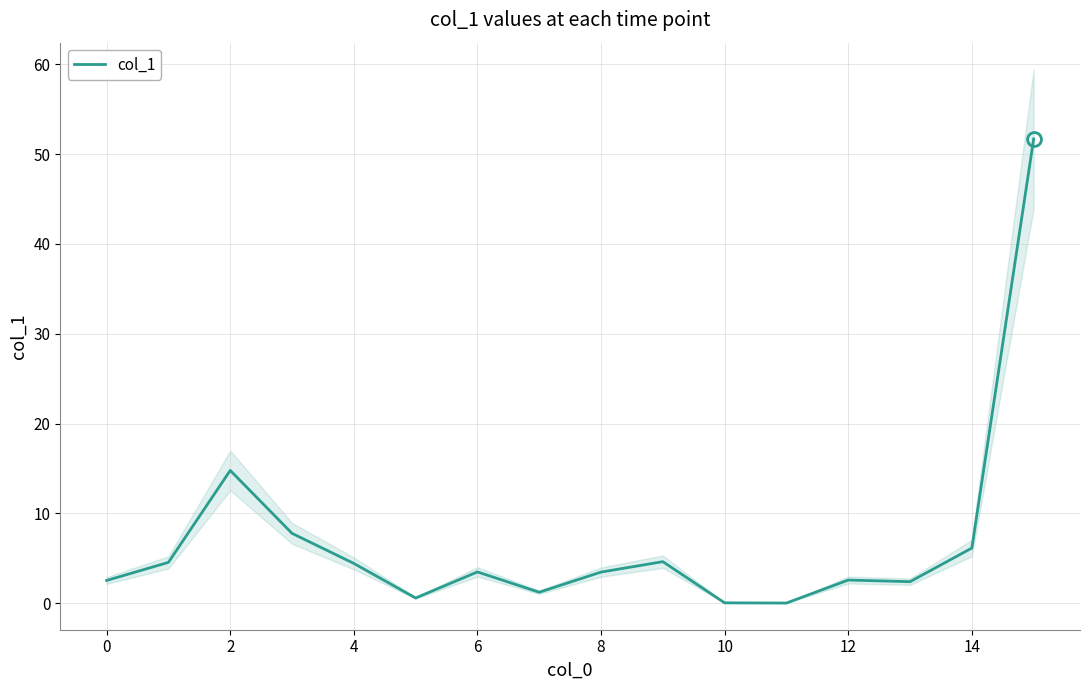

Where is the data nearest to the value 25?

2